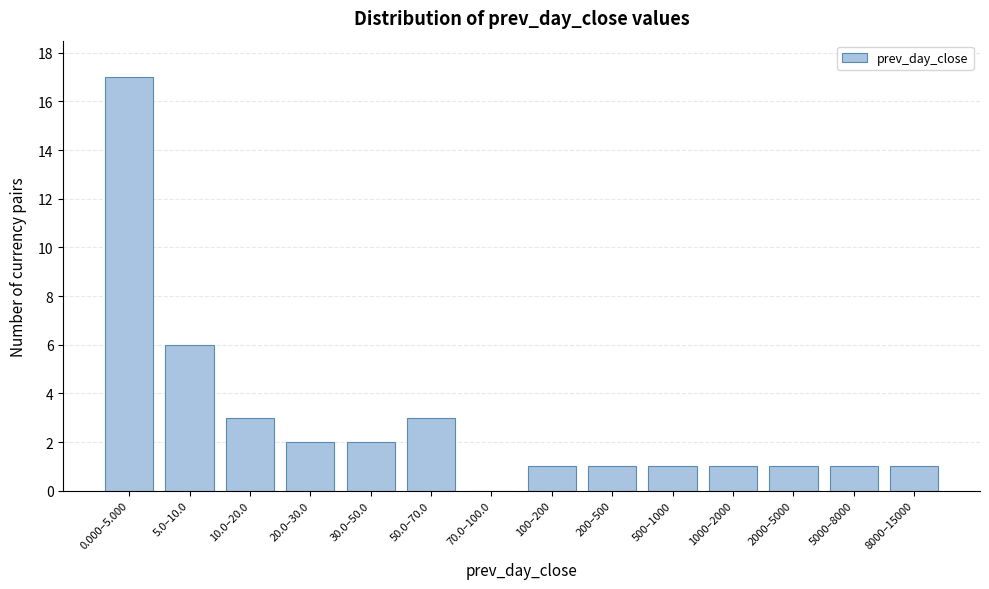

Reading left to right, what are all the values shown in this chart?

0.000–5.000=17	5.0–10.0=6	10.0–20.0=3	20.0–30.0=2	30.0–50.0=2	50.0–70.0=3	70.0–100.0=0	100–200=1	200–500=1	500–1000=1	1000–2000=1	2000–5000=1	5000–8000=1	8000–15000=1